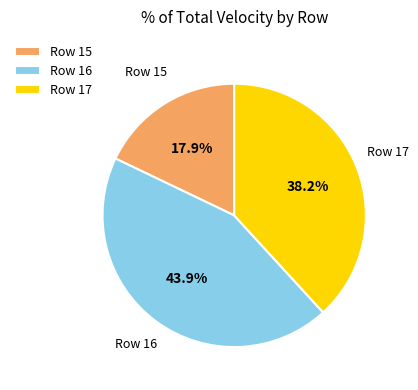

What is the largest slice in the pie chart?

Row 16